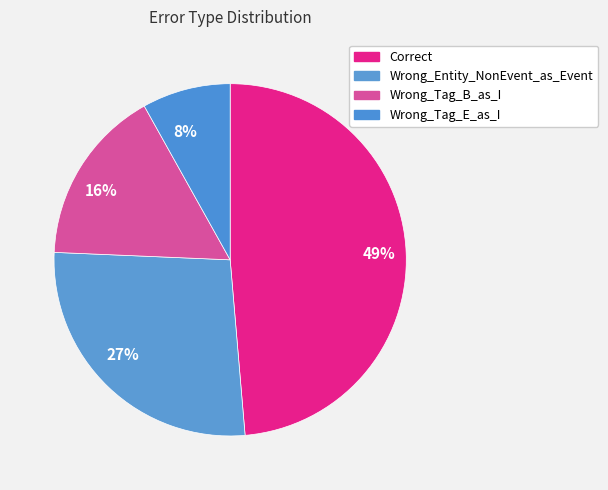

Is there a majority slice in this chart?

No